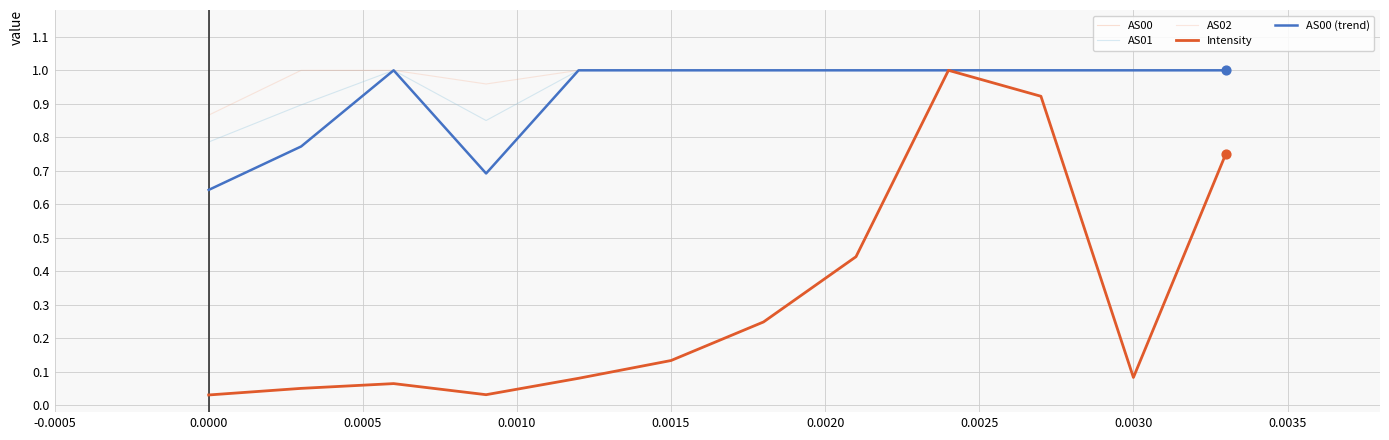

At how many categories does at least one series exceed 0?

12